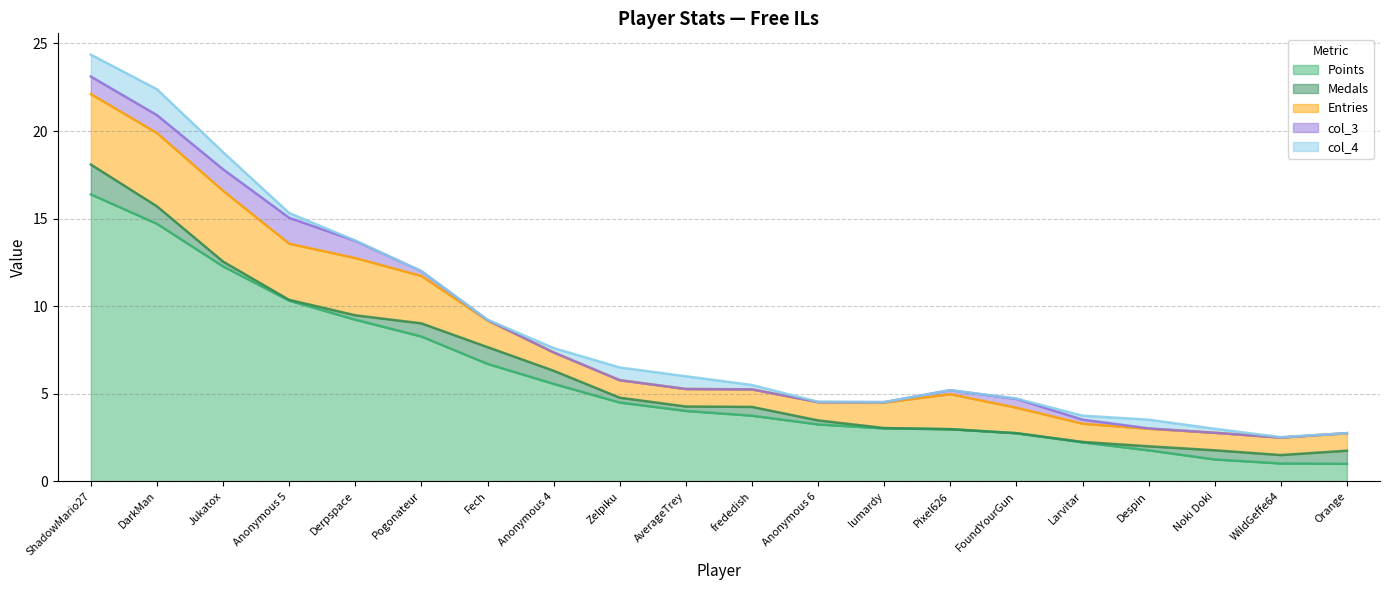

Rank the series by their maximum value, from highest to lowest.

Points, Entries, Medals, col_3, col_4